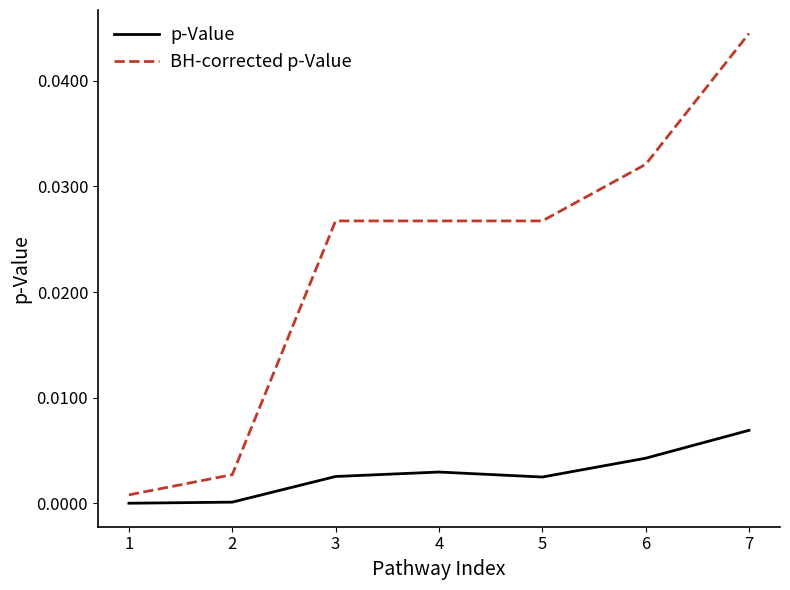

Which category has the highest value in the p-Value series?

7